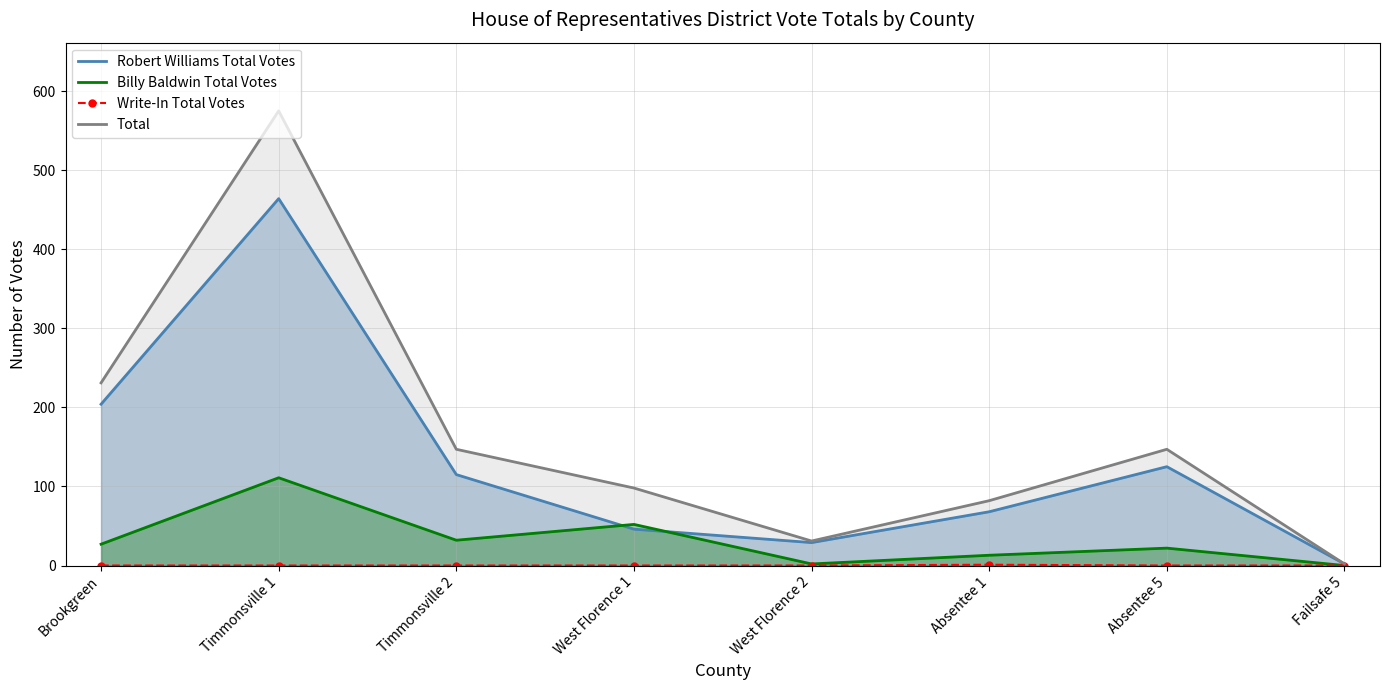

In Total, how many points are lower than both neighbors (excluding endpoints)?

1